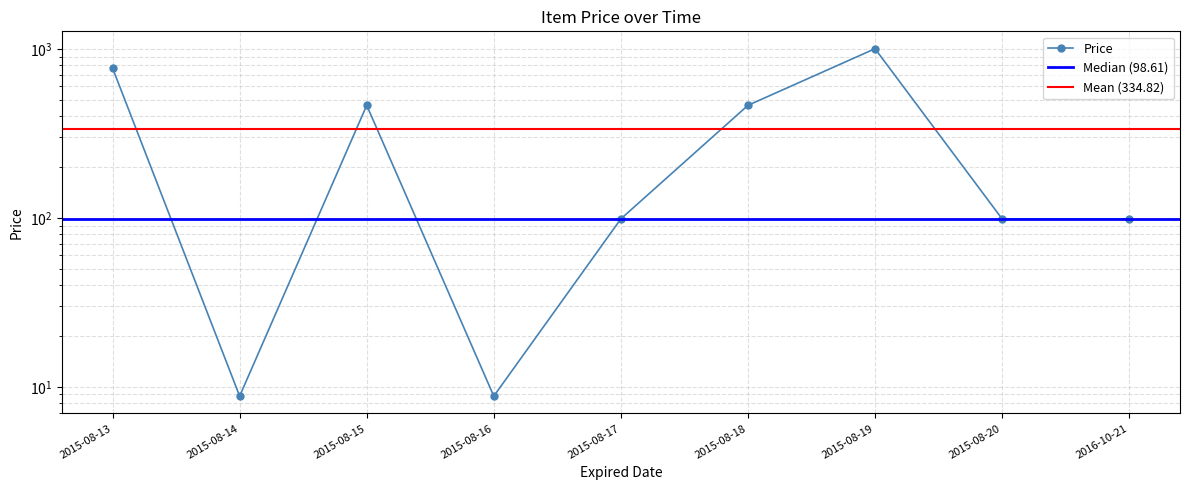

Reading left to right, list all the values displayed in this chart.

769.9	8.8	463.5	8.8	98.6	463.5	1003.1	98.6	98.6